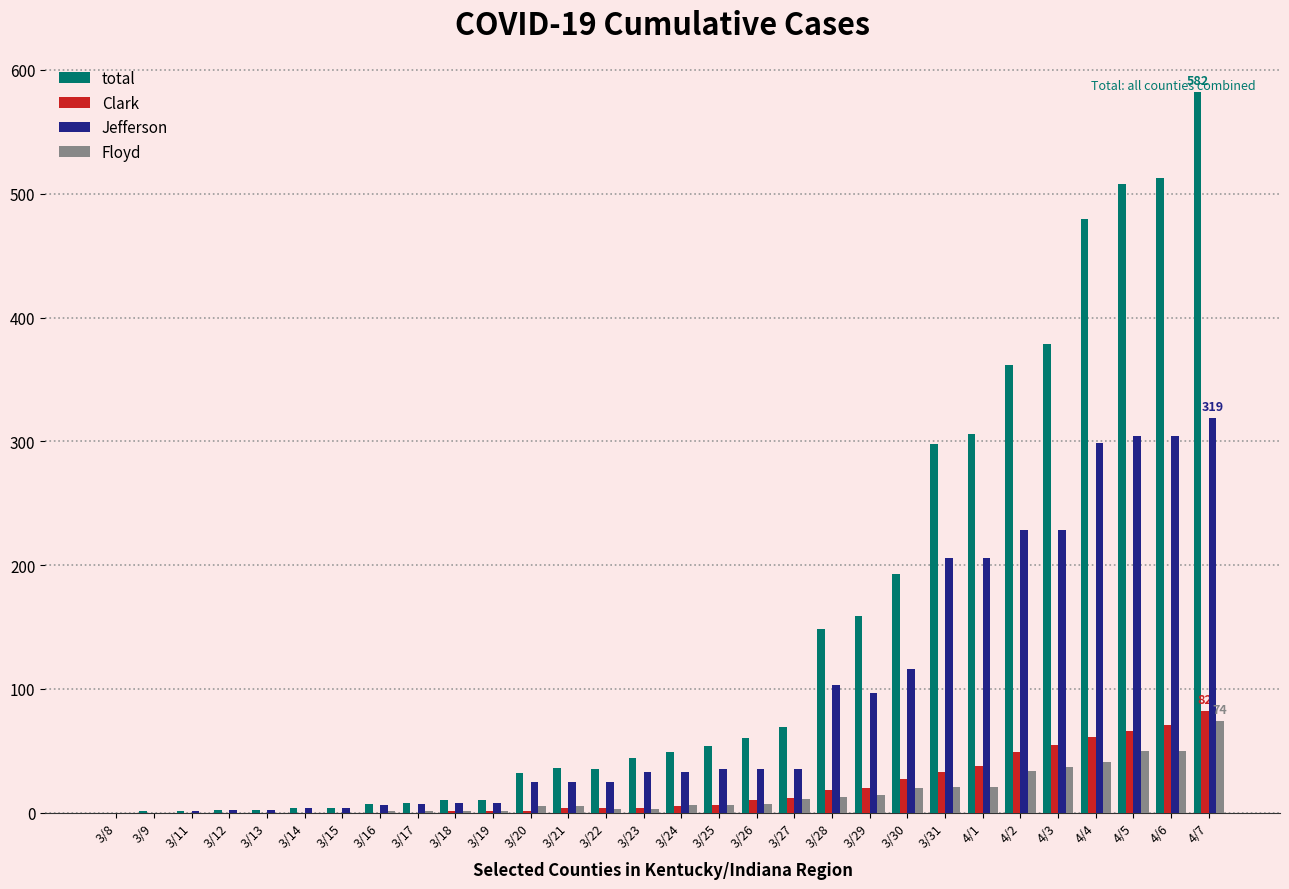

At which category is the sum across all series the highest?

4/7